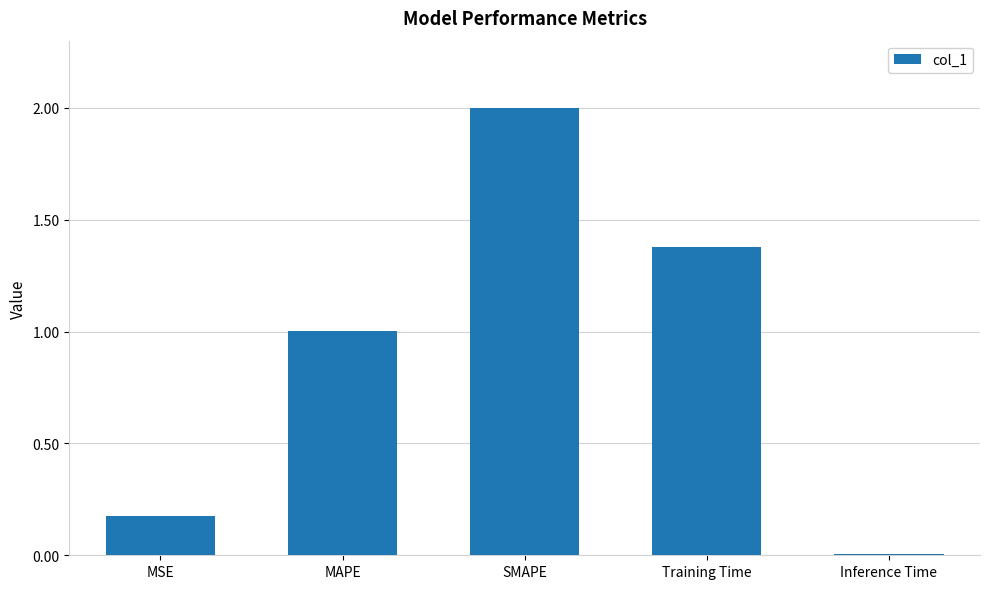

How many distinct data groups are displayed?

1